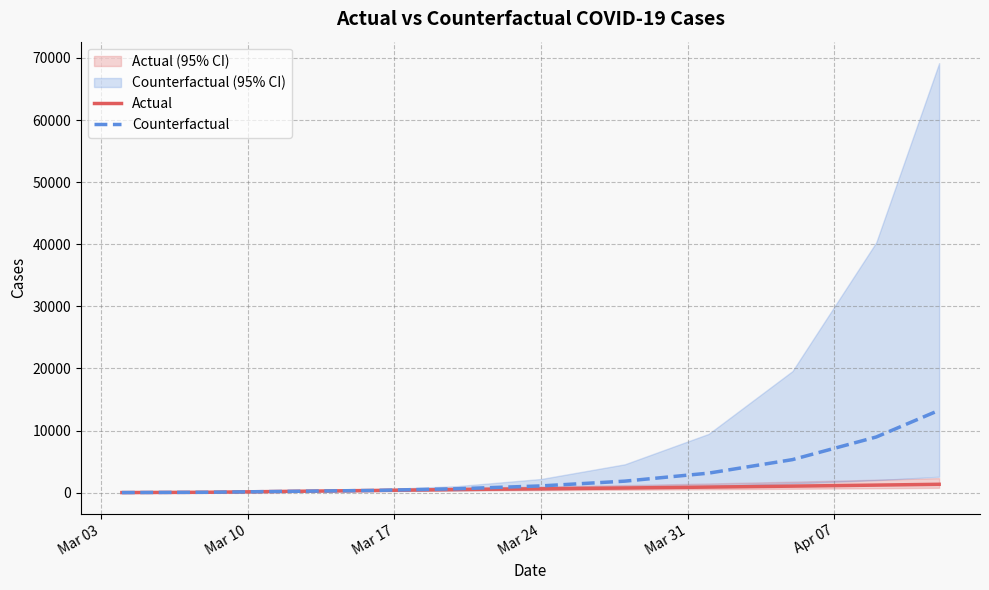

What is the difference between the maximum and minimum values in the Actual series?

1332.7